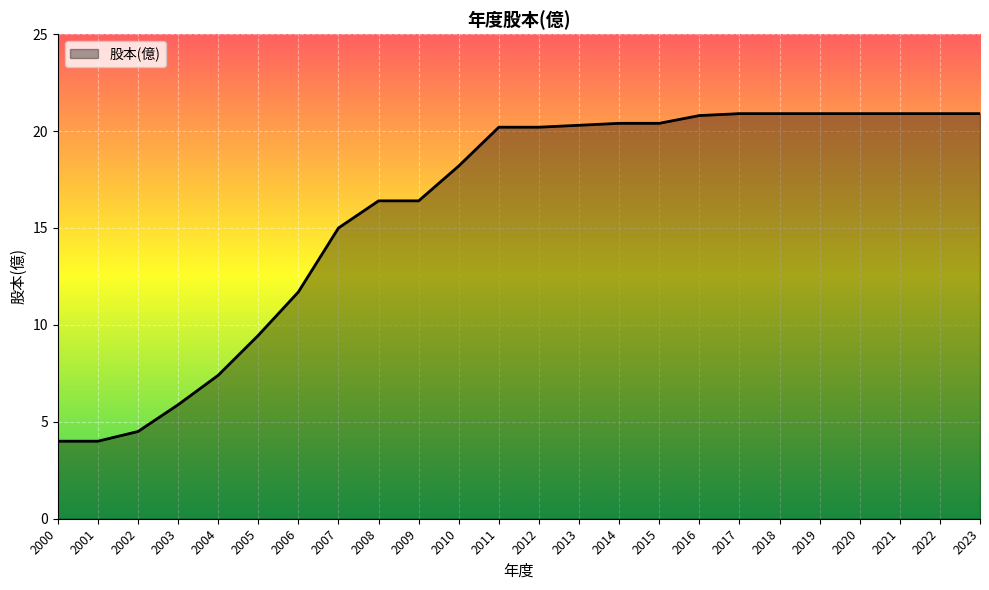

What is the average value?

15.9